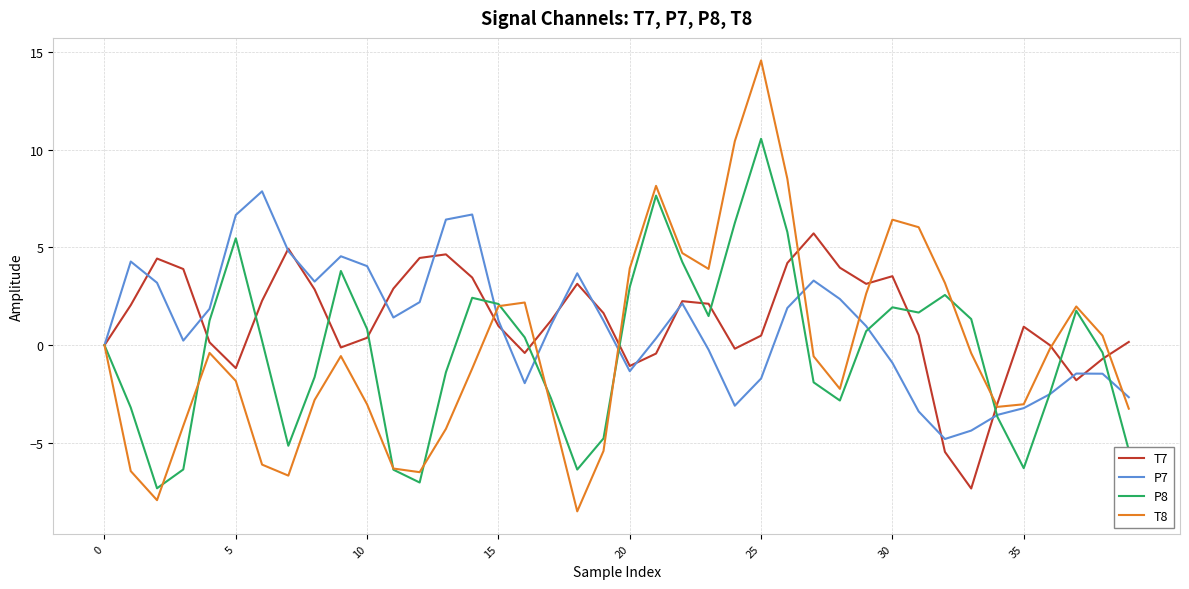

Is this an area chart (filled region under the line)?

No